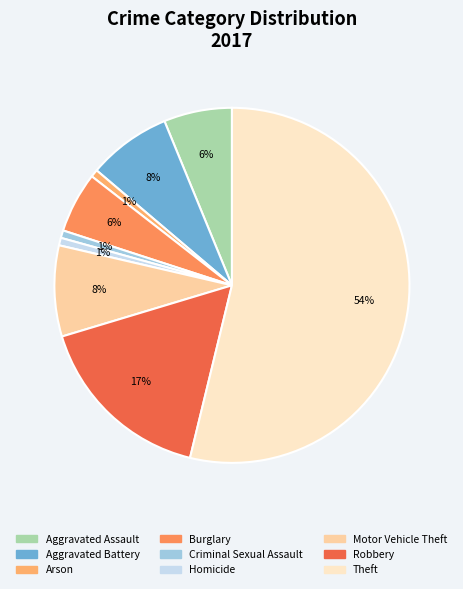

To the nearest percent, what percentage of the pie is Motor Vehicle Theft?

8%